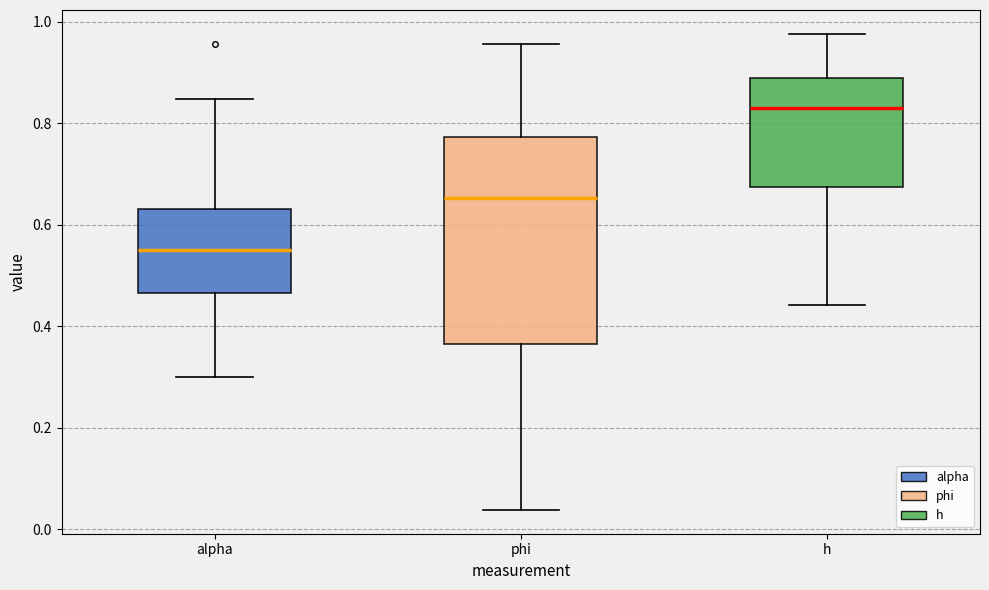

Reading left to right, read every box against the y-axis: the position of its median line, the range the box covers, and the ends of its whiskers. The values are not printed on the chart, so give them approximately, as read against the axis.

alpha: median 0.56, box 0.46 to 0.64, whiskers 0.30 to 0.84
phi: median 0.66, box 0.36 to 0.78, whiskers 0.04 to 0.96
h: median 0.84, box 0.68 to 0.88, whiskers 0.44 to 0.98